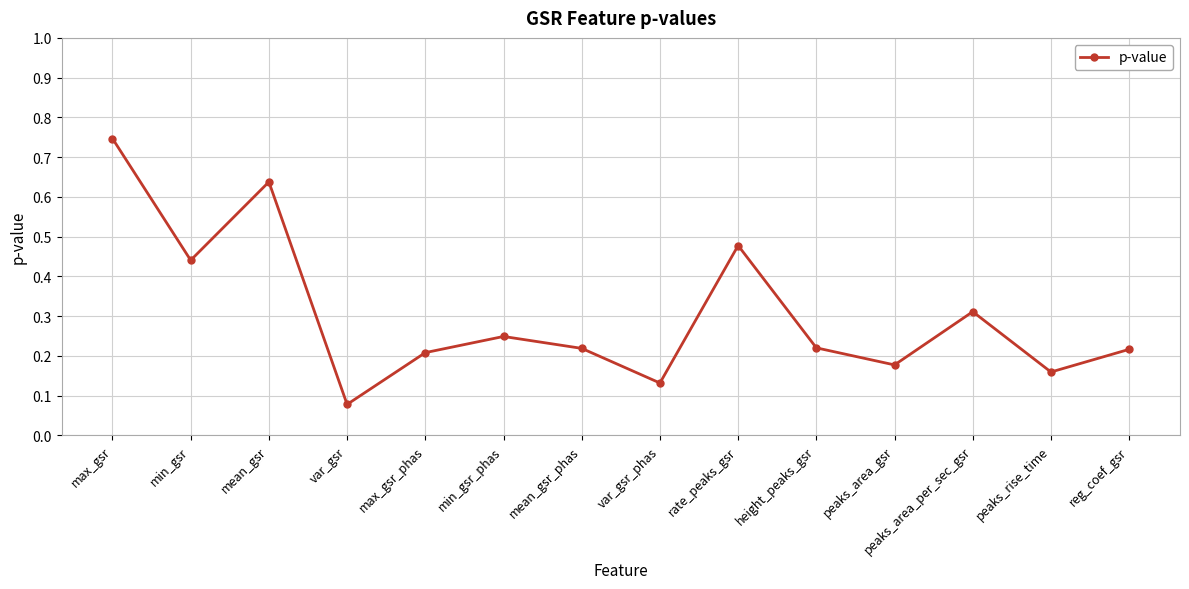

Does the chart display data point markers on the line(s)?

Yes